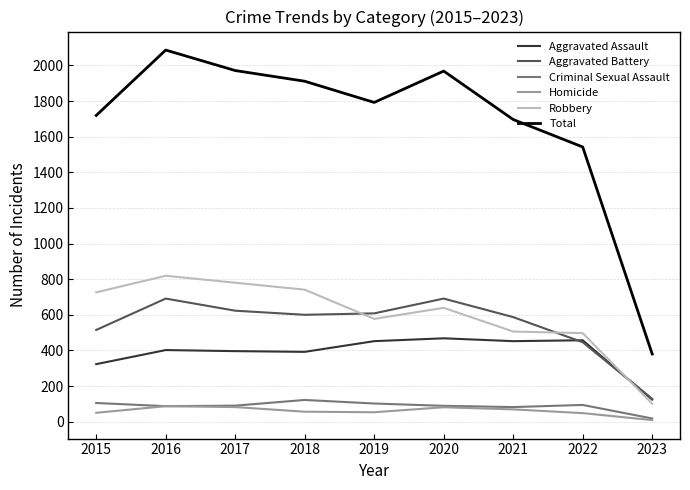

Count the number of data series in this chart.

6